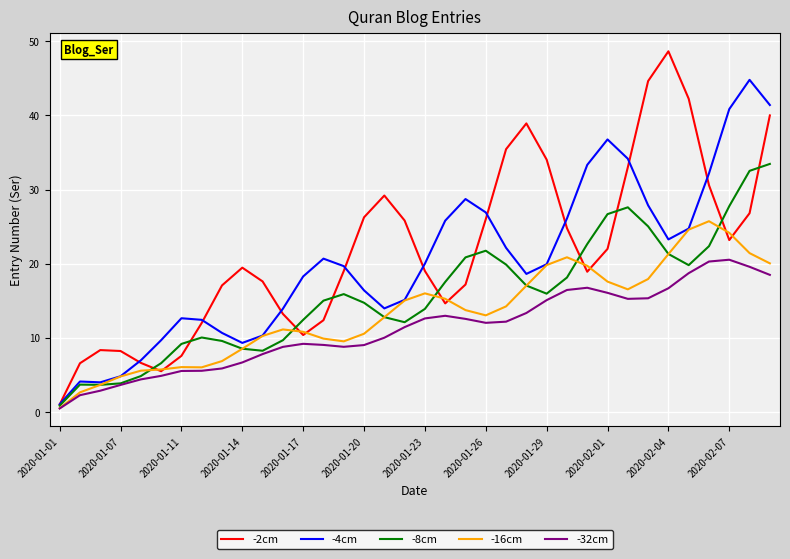

Which series has the widest spread of values?

-2cm